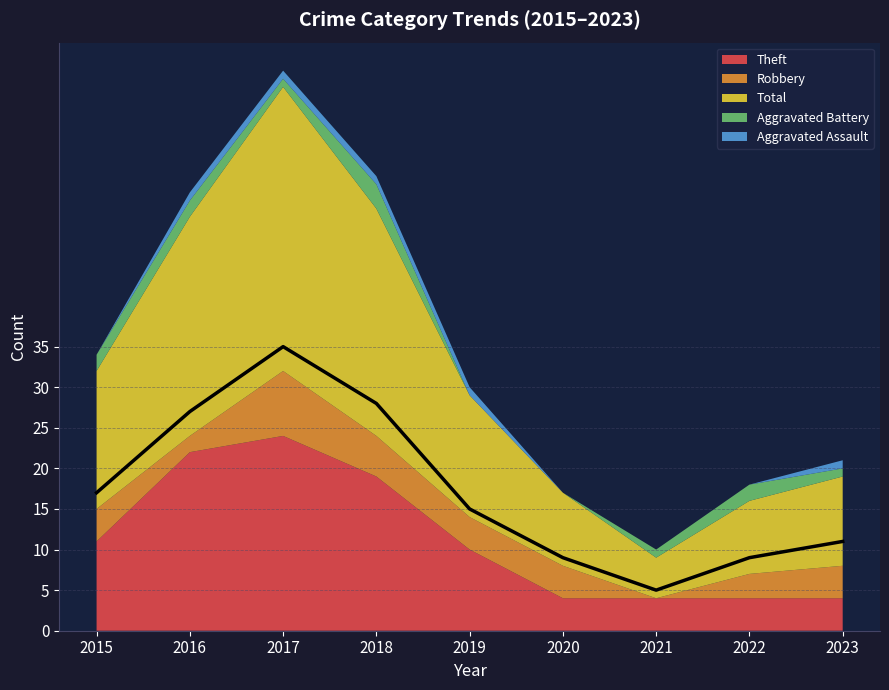

What is the value of the Theft point at the 4th from the left?

19